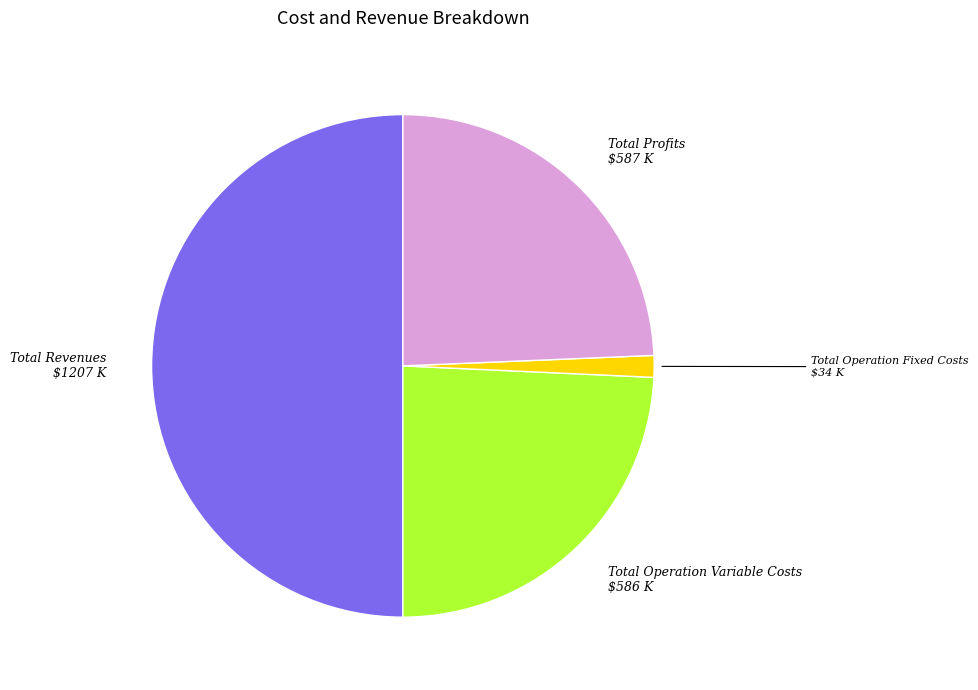

How many slices are in this pie chart?

4